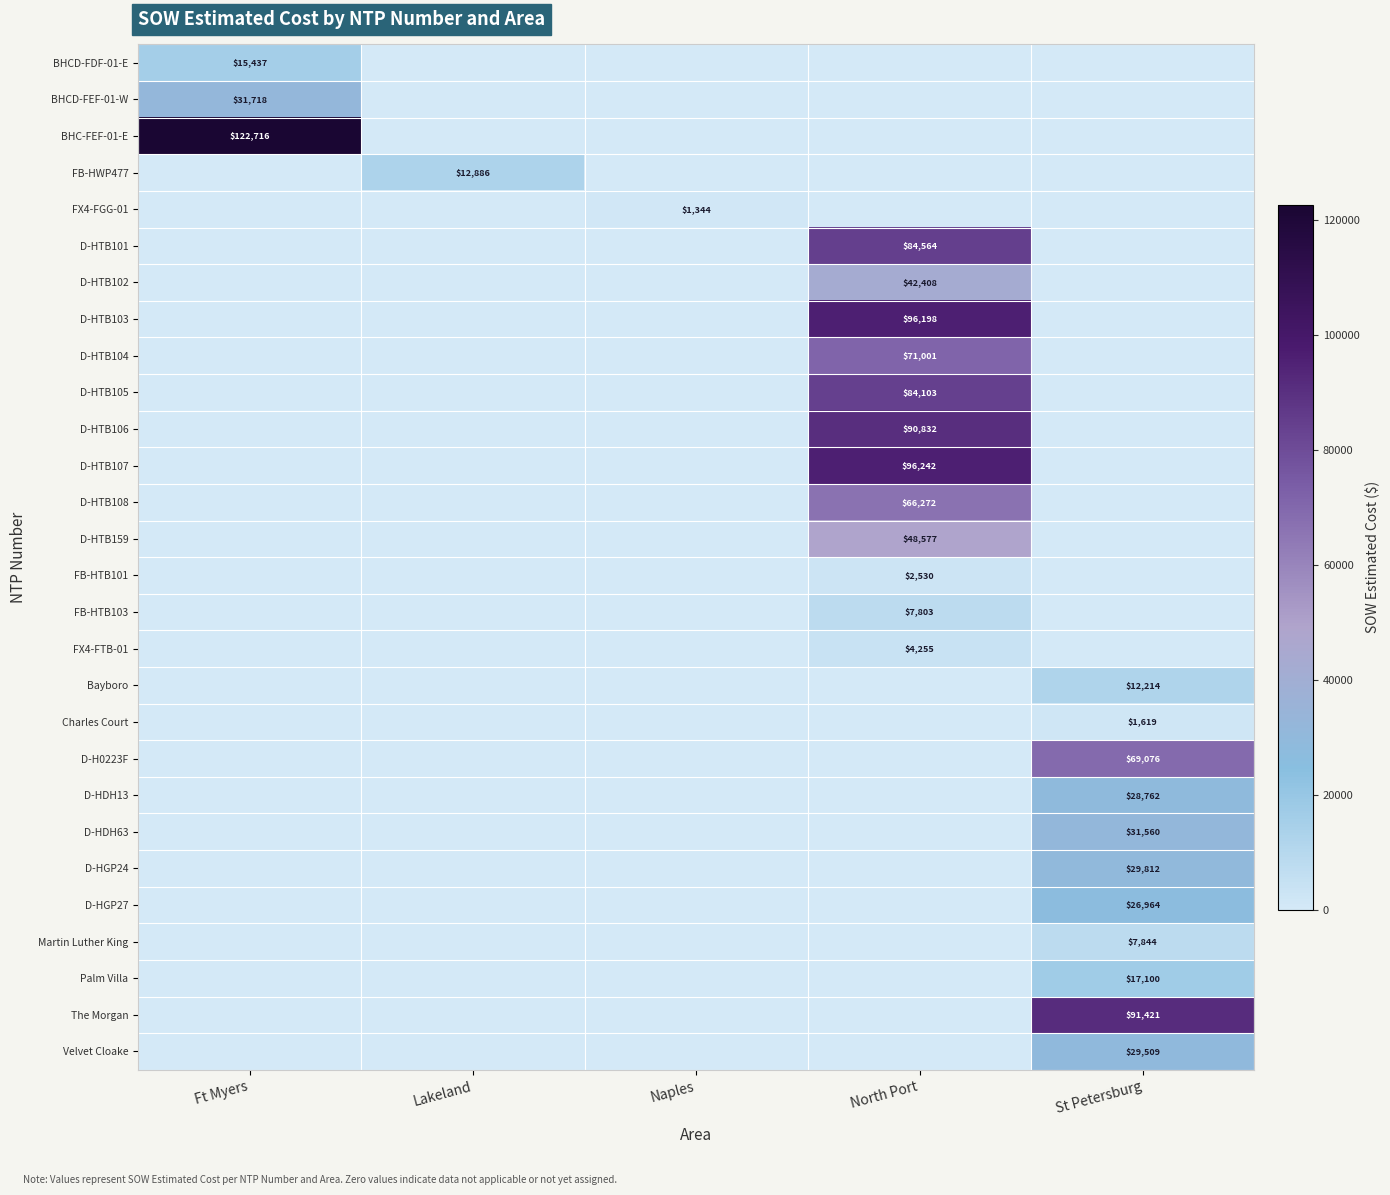

The value of BHCD-FEF-01-W at Ft Myers is 11402. True or false?

False